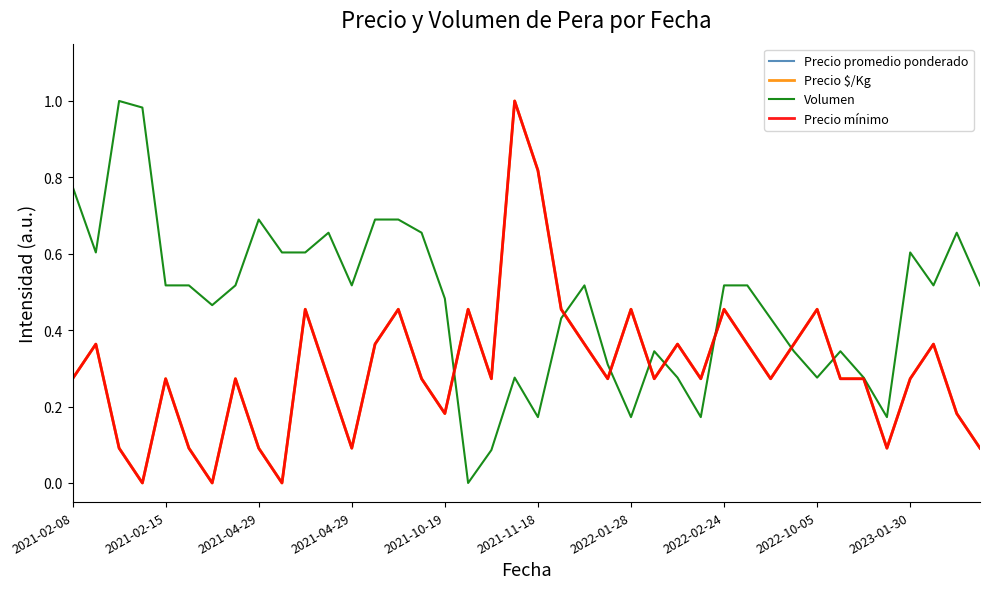

Does the chart display data point markers on the line(s)?

No